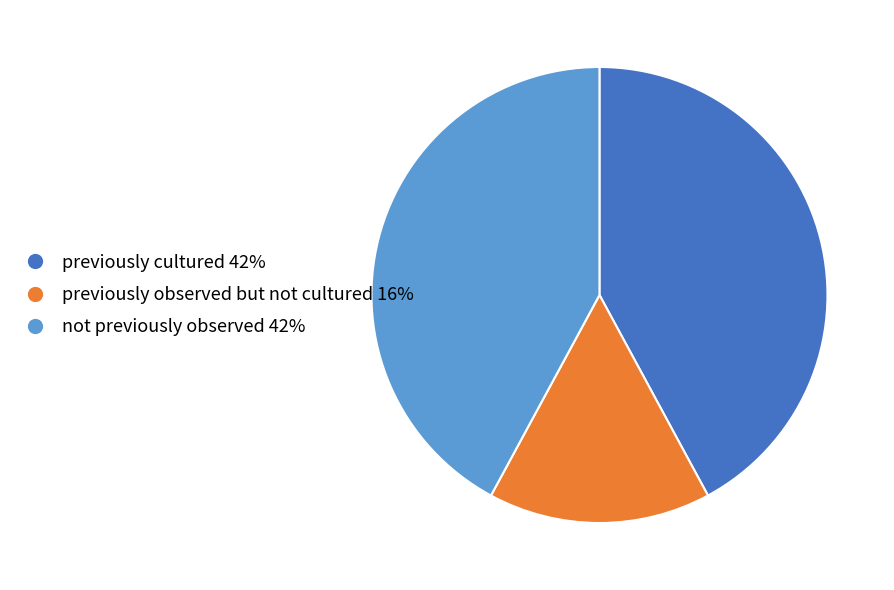

Is there a majority slice in this chart?

No